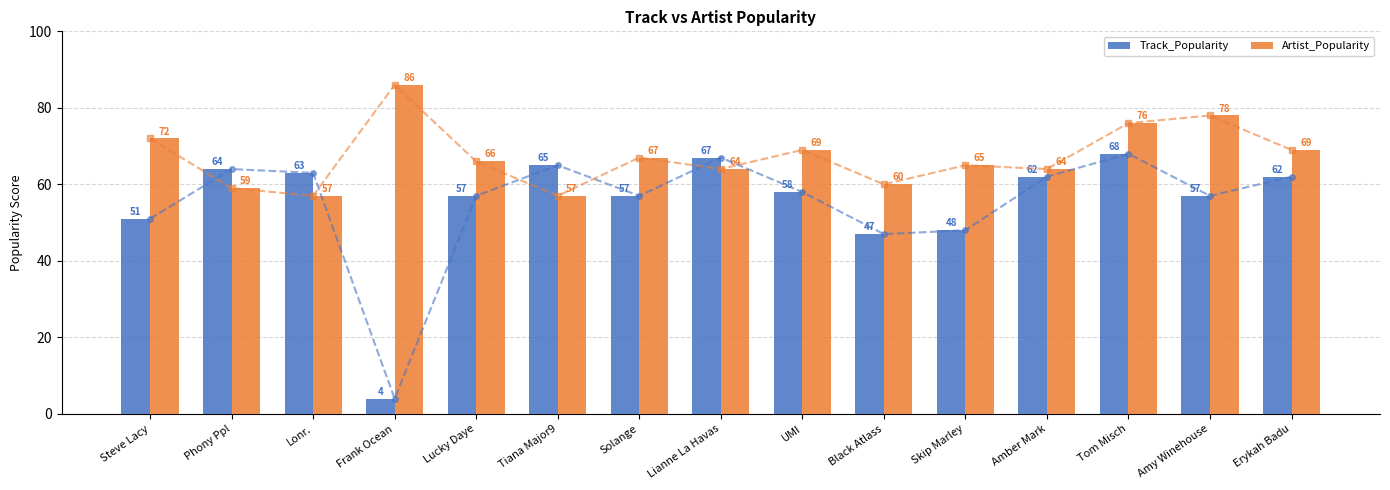

What position from the right is Tiana Major9?

10